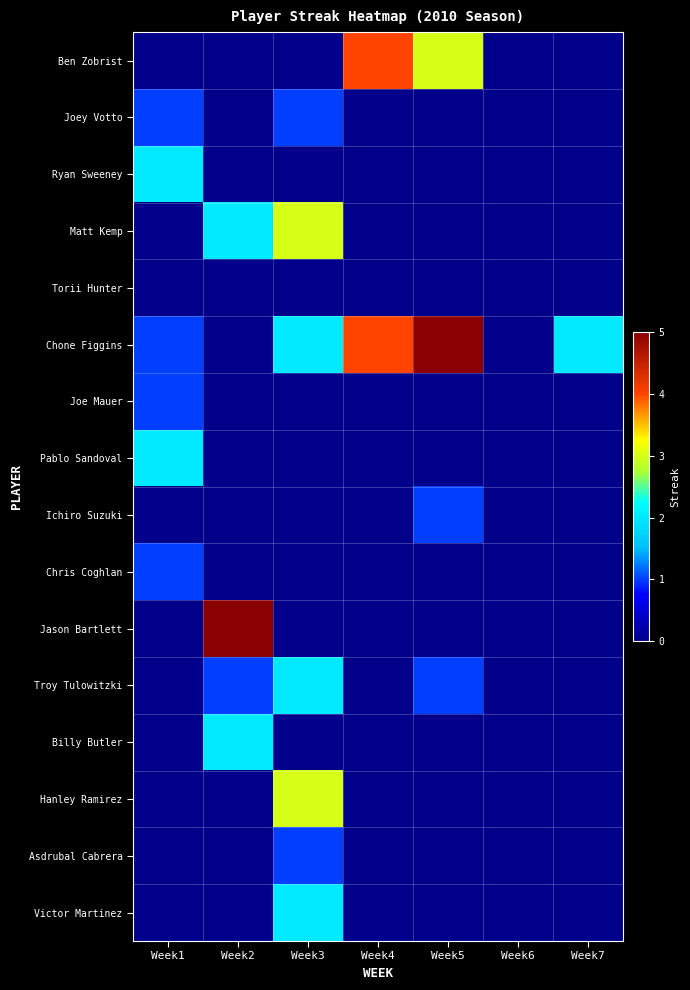

Count the number of data series in this chart.

16